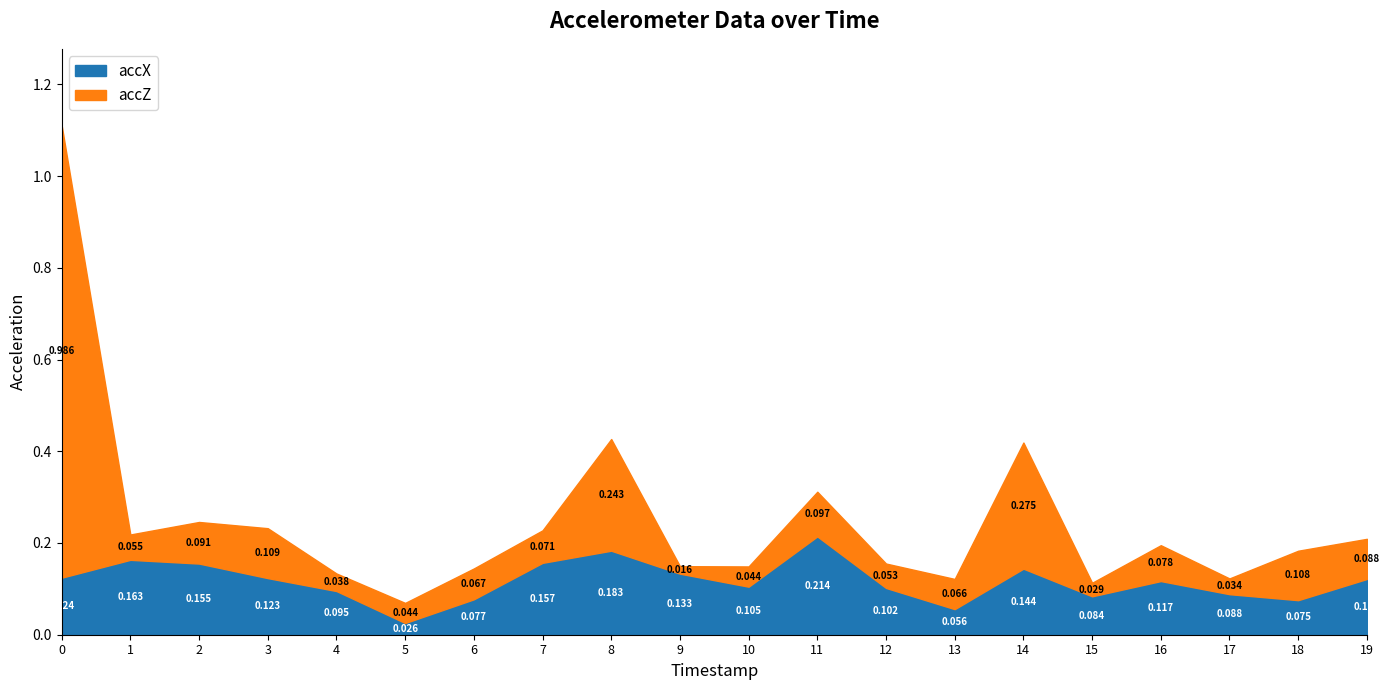

Reading left to right, what are all the values shown in this chart?

accX: 0=0.1	1=0.2	2=0.2	3=0.1	4=0.1	5=0.0	6=0.1	7=0.2	8=0.2	9=0.1	10=0.1	11=0.2	12=0.1	13=0.1	14=0.1	15=0.1	16=0.1	17=0.1	18=0.1	19=0.1
accZ: 0=1.0	1=0.1	2=0.1	3=0.1	4=0.0	5=0.0	6=0.1	7=0.1	8=0.2	9=0.0	10=0.0	11=0.1	12=0.1	13=0.1	14=0.3	15=0.0	16=0.1	17=0.0	18=0.1	19=0.1